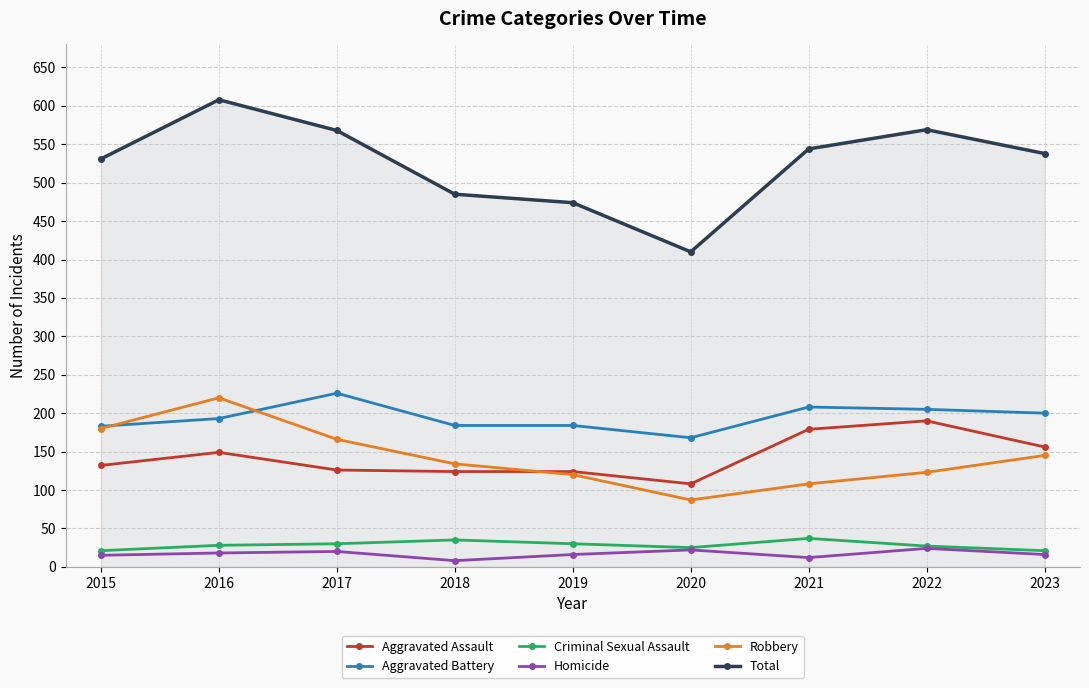

True or false: Robbery and Total cross at least once.

False